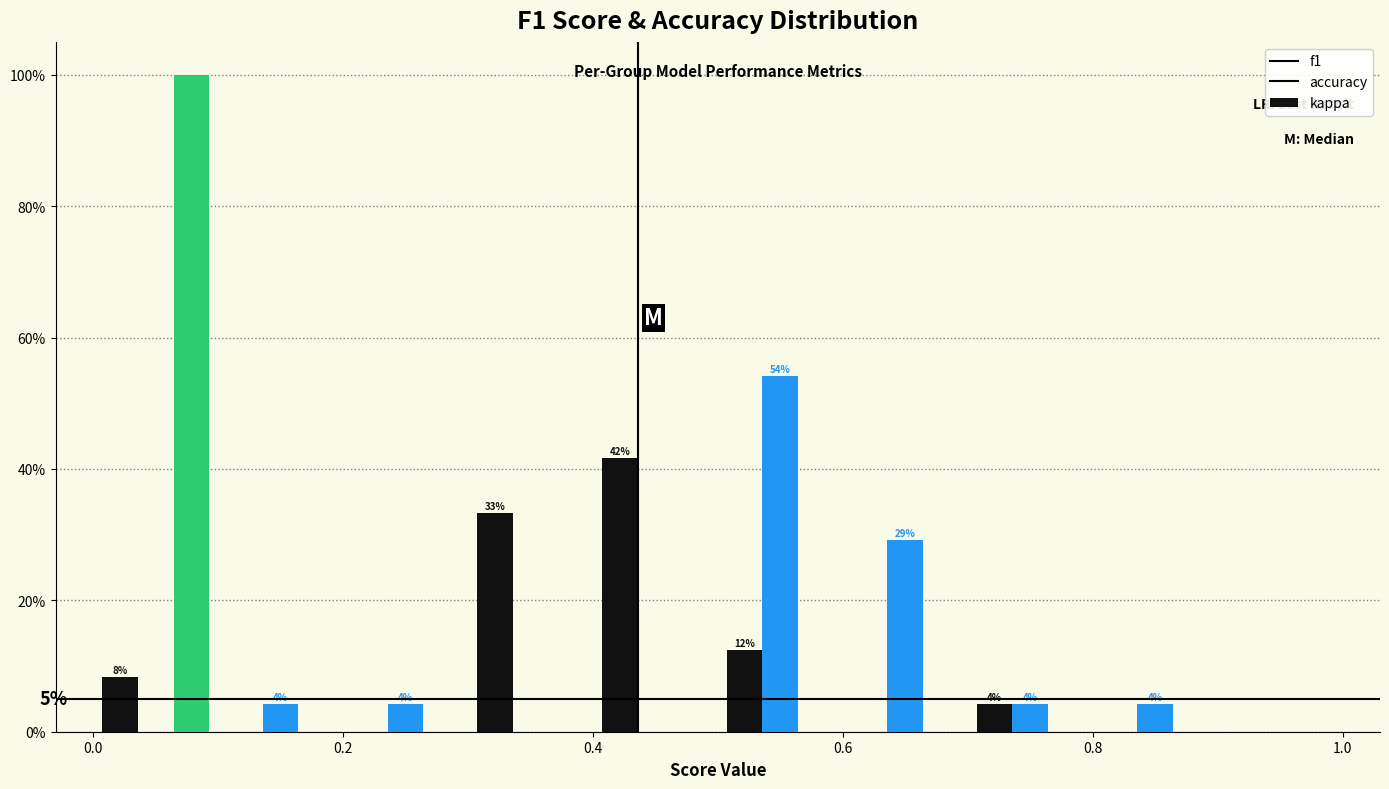

In the accuracy series, which range on the x-axis has the tallest bar?

0.5 to 0.6